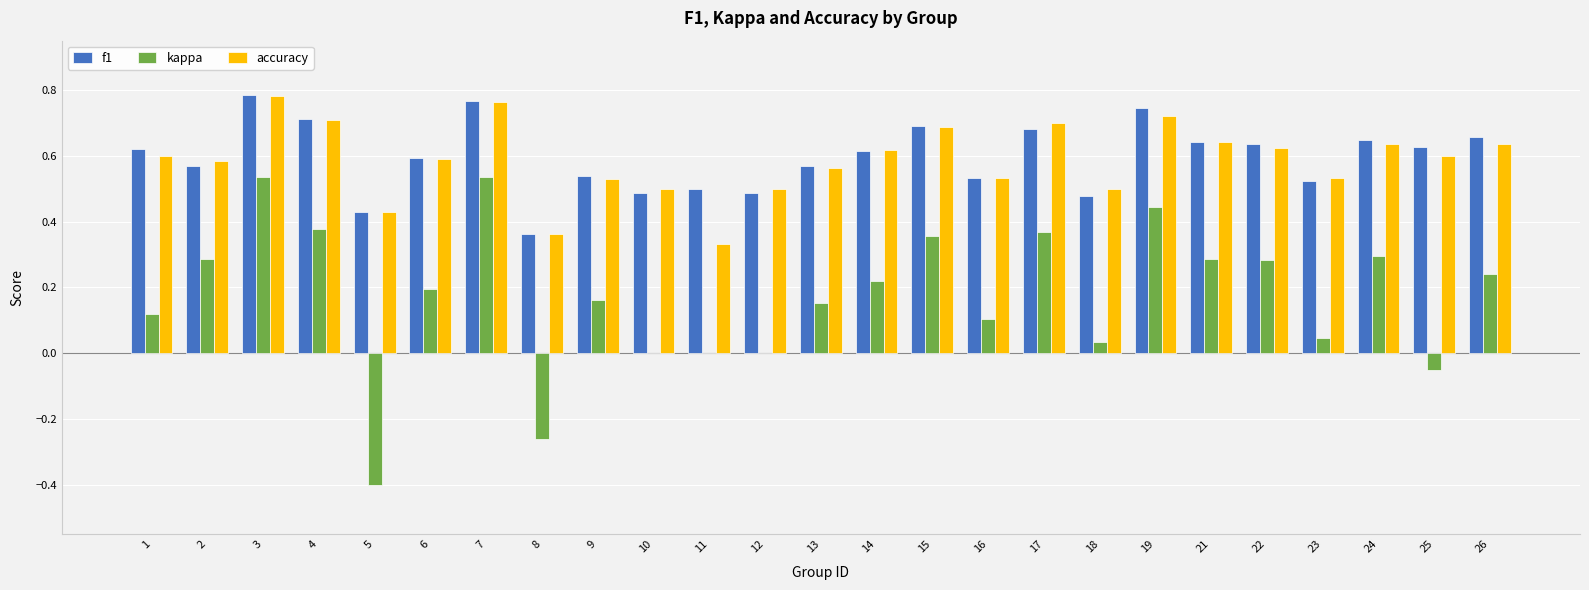

What is the sum of all f1 values?

14.9